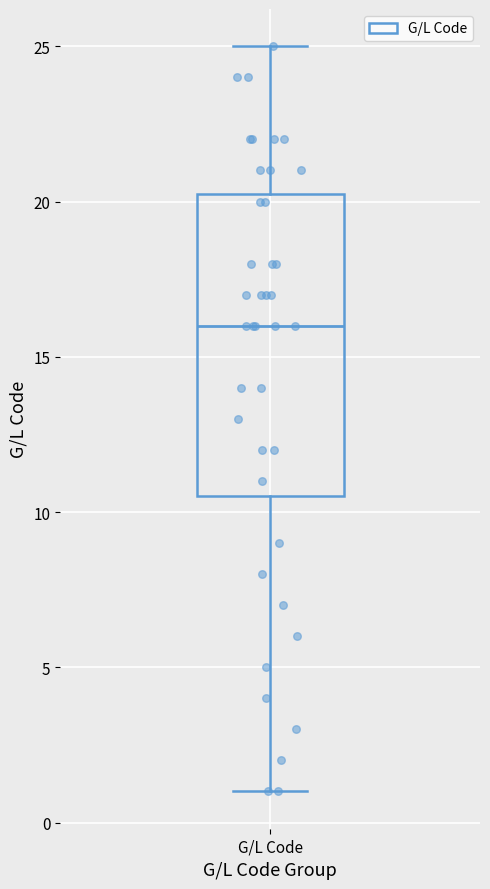

Read this box plot against the y-axis: the position of the median line, the range covered by the box, and the ends of both whiskers. The values are not printed on the chart, so give them approximately, as read against the axis.

median 16.0, box 10.5 to 20.5, whiskers 1.0 to 25.0